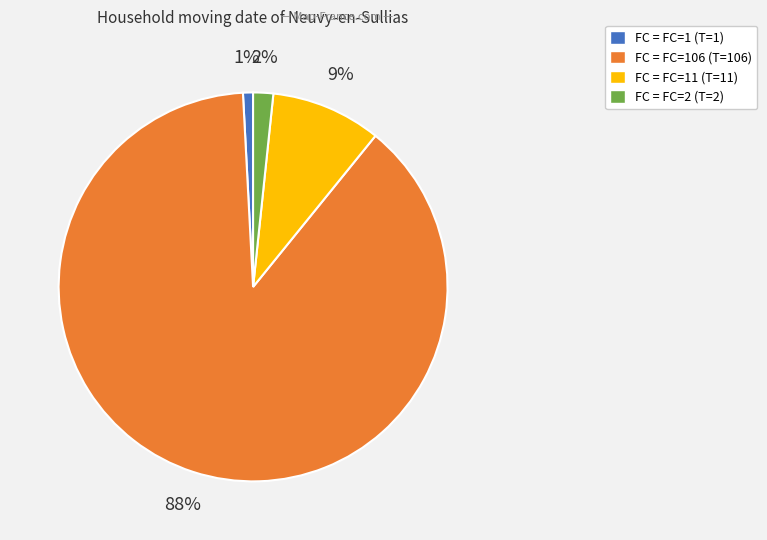

Does any single category account for the majority?

Yes